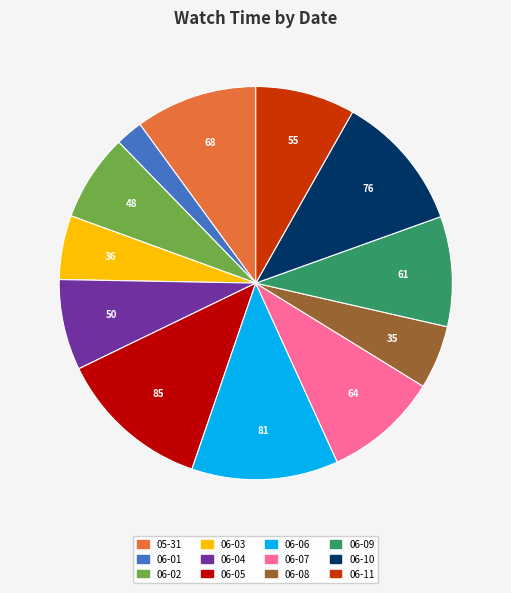

Is there a majority slice in this chart?

No